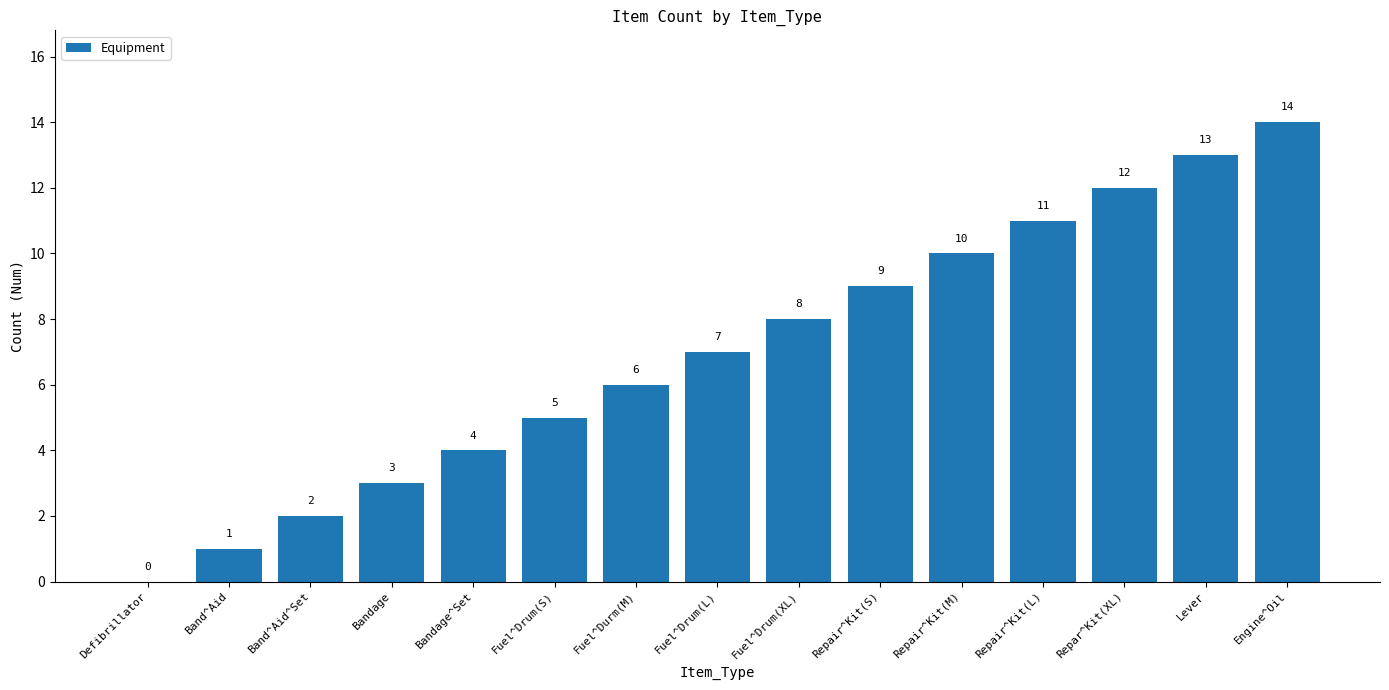

The chart shows a value of 2 at Fuel^Drum(XL). True or false?

False